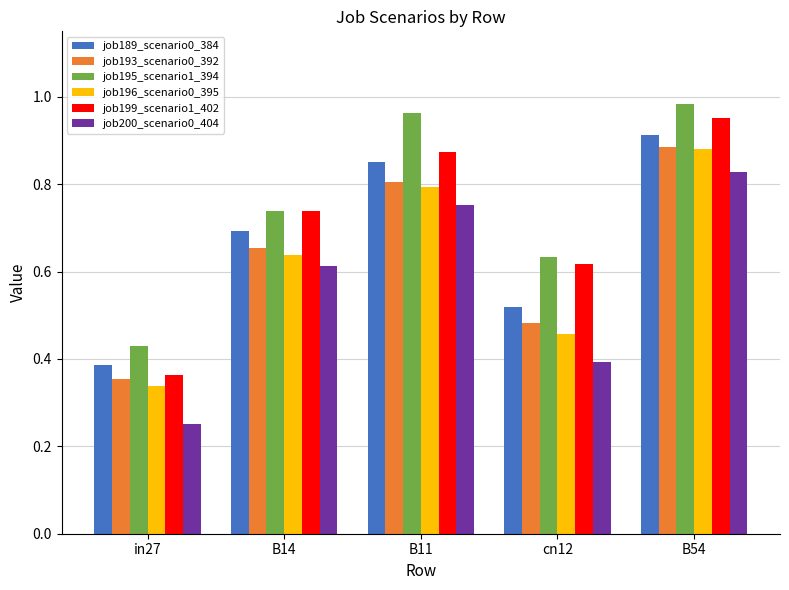

Which category has the highest value across all series?

B54